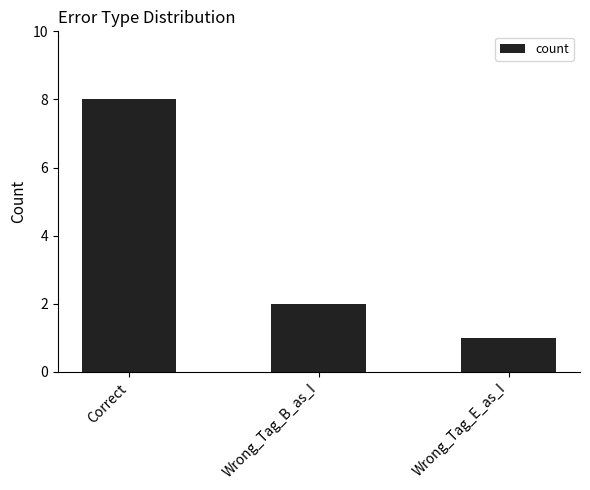

What is the value of the 1st bar from the left?

8